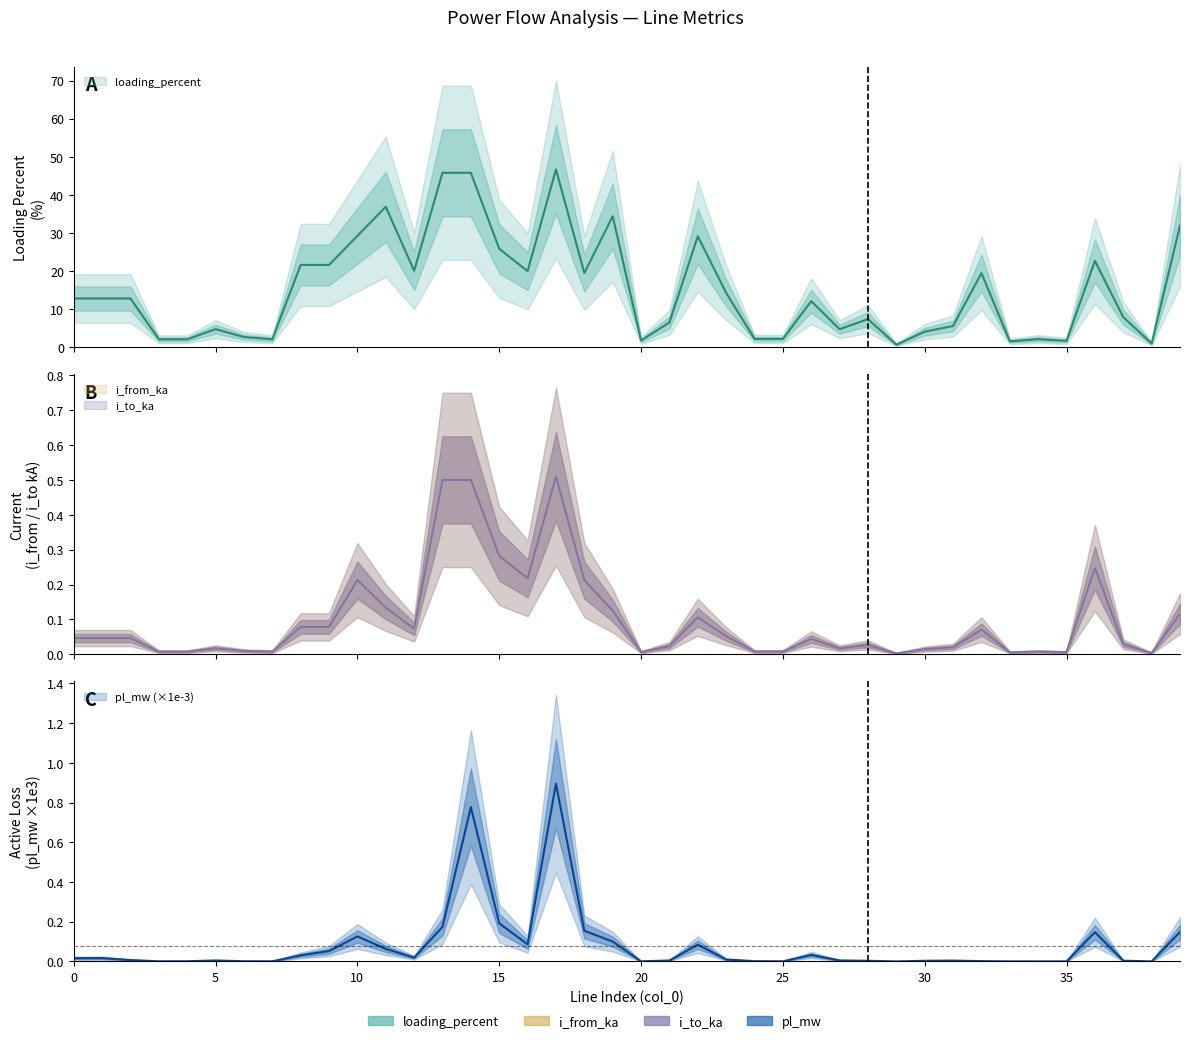

Reading left to right, what are all the values shown in this chart?

pl_mw: 0.0	0.0	0.0	0.0	0.0	0.0	0.0	0.0	0.0	0.1	0.1	0.1	0.0	0.2	0.8	0.2	0.1	0.9	0.2	0.1	0.0	0.0	0.1	0.0	0.0	0.0	0.0	0.0	0.0	0.0	0.0	0.0	0.0	0.0	0.0	0.0	0.1	0.0	0.0	0.1
i_from_ka: 0.0	0.0	0.0	0.0	0.0	0.0	0.0	0.0	0.1	0.1	0.2	0.1	0.1	0.5	0.5	0.3	0.2	0.5	0.2	0.1	0.0	0.0	0.1	0.1	0.0	0.0	0.0	0.0	0.0	0.0	0.0	0.0	0.1	0.0	0.0	0.0	0.2	0.0	0.0	0.1
i_to_ka: 0.0	0.0	0.0	0.0	0.0	0.0	0.0	0.0	0.1	0.1	0.2	0.1	0.1	0.5	0.5	0.3	0.2	0.5	0.2	0.1	0.0	0.0	0.1	0.1	0.0	0.0	0.0	0.0	0.0	0.0	0.0	0.0	0.1	0.0	0.0	0.0	0.2	0.0	0.0	0.1
loading_percent: 12.8	12.8	12.8	2.1	2.1	4.7	2.7	2.1	21.6	21.6	29.2	36.9	20.1	45.8	45.8	25.8	20.0	46.7	19.5	34.4	1.7	6.5	29.1	14.3	2.2	2.2	12.1	4.7	7.4	0.6	4.1	5.6	19.4	1.5	2.1	1.7	22.7	7.9	1.0	31.9